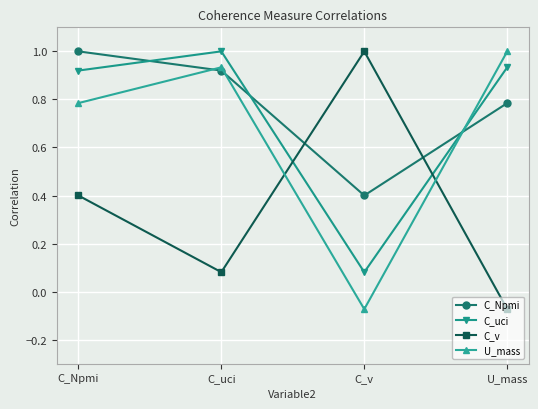

List the labels in order of C_uci value, smallest first.

C_v, C_Npmi, U_mass, C_uci